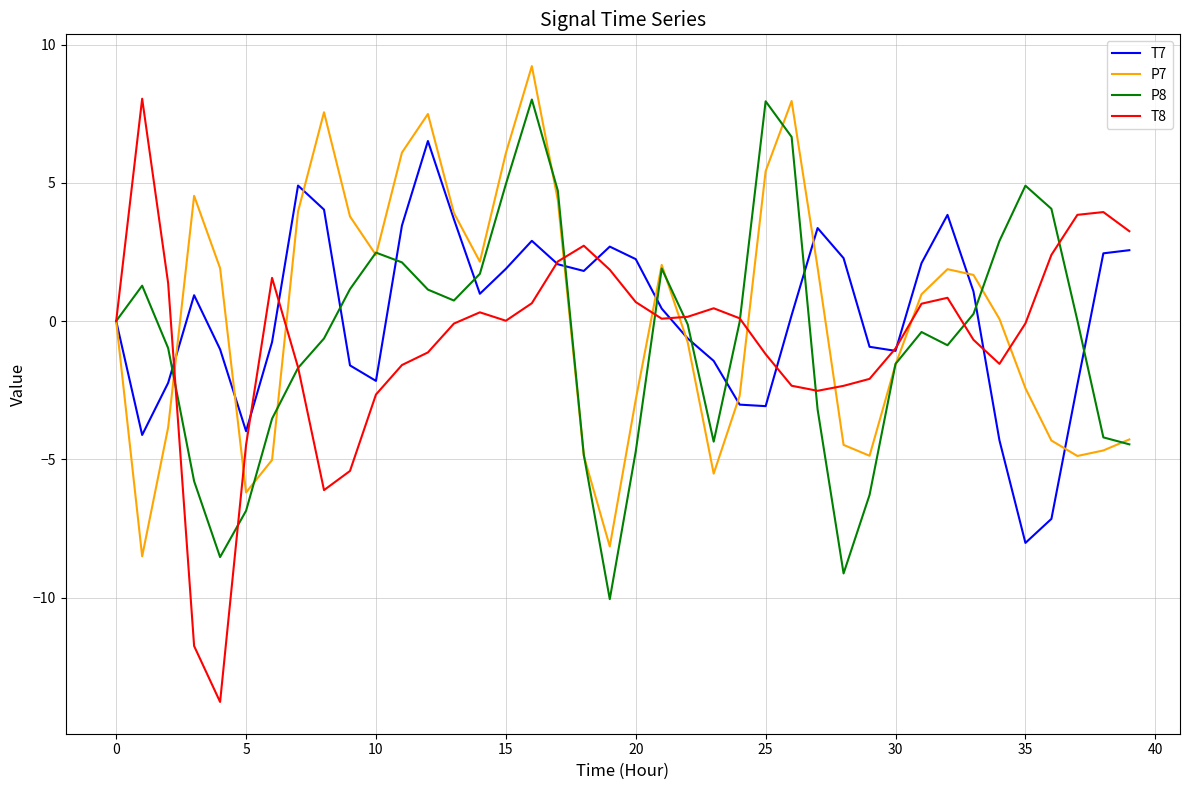

True or false: P7 and T8 cross at least once.

True